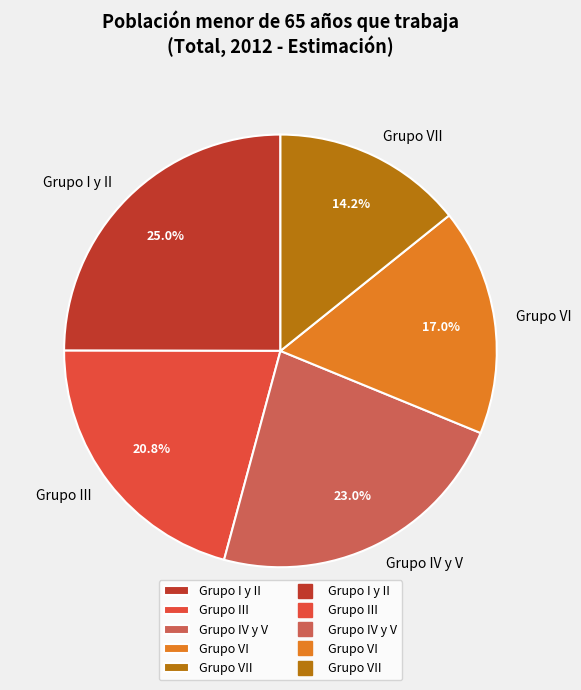

Which slice is the smallest?

Grupo VII